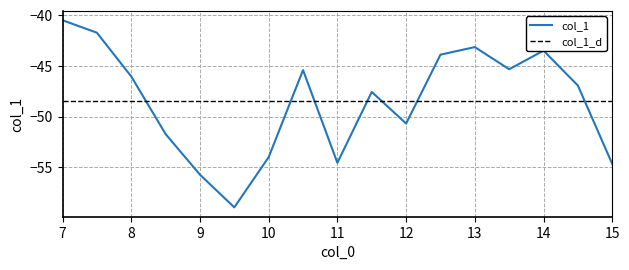

Reading left to right, extract all data points from this chart.

7.0=-40.5	7.5=-41.7	8.0=-46.0	8.5=-51.7	9.0=-55.7	9.5=-59.0	10.0=-54.0	10.5=-45.4	11.0=-54.6	11.5=-47.6	12.0=-50.7	12.5=-43.9	13.0=-43.1	13.5=-45.3	14.0=-43.5	14.5=-46.9	15.0=-54.7